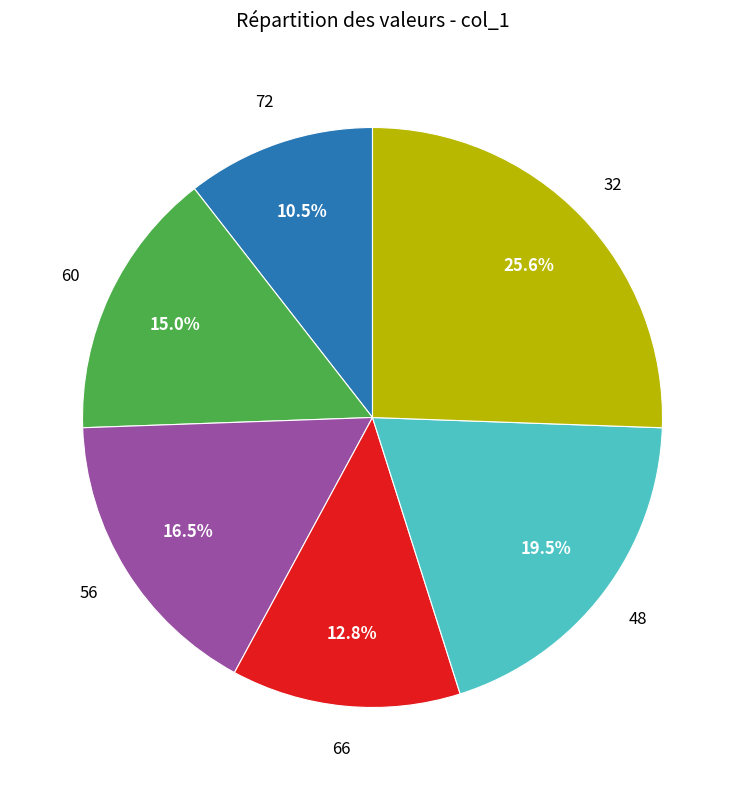

How many segments does this pie chart have?

6